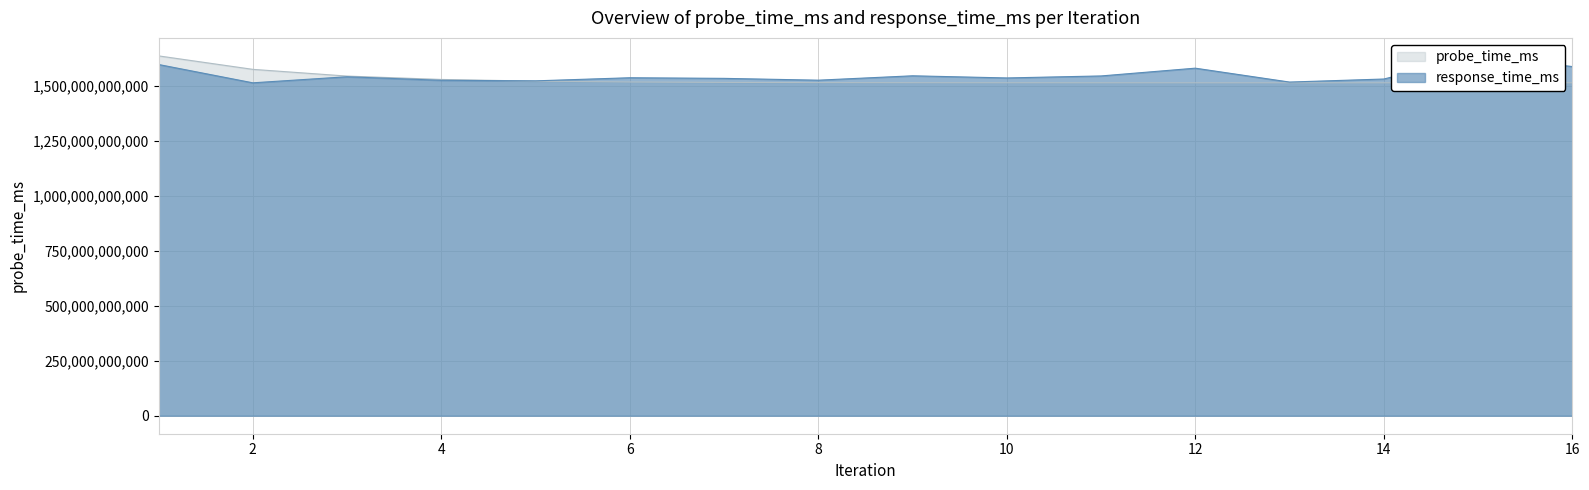

How many data points in probe_time_ms are above 1515718708292?

7